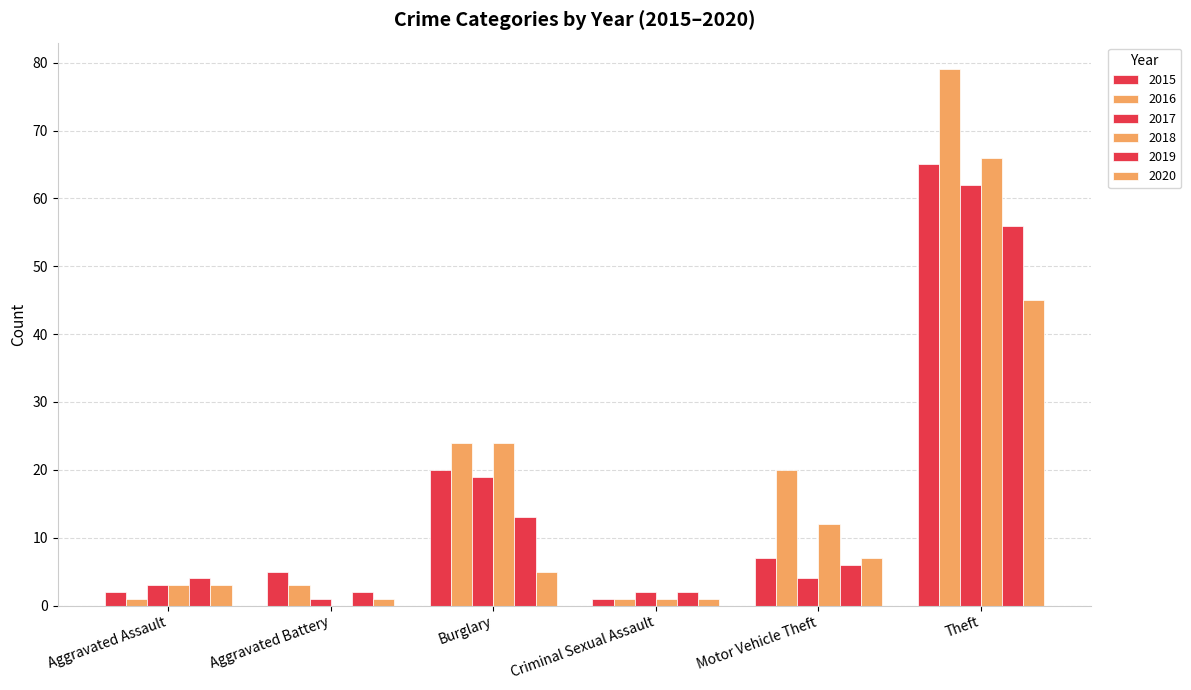

Are the bars grouped side by side (vs. stacked)?

Yes